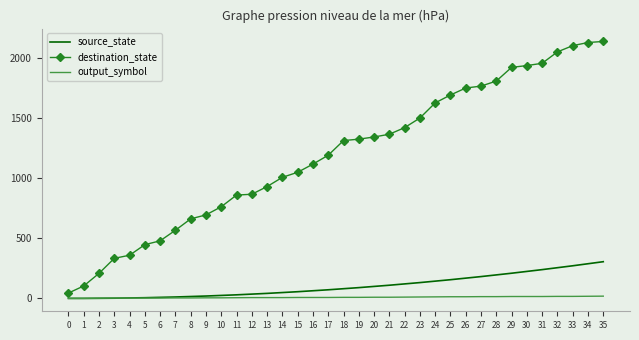

What is the sum of all output_symbol values?

336